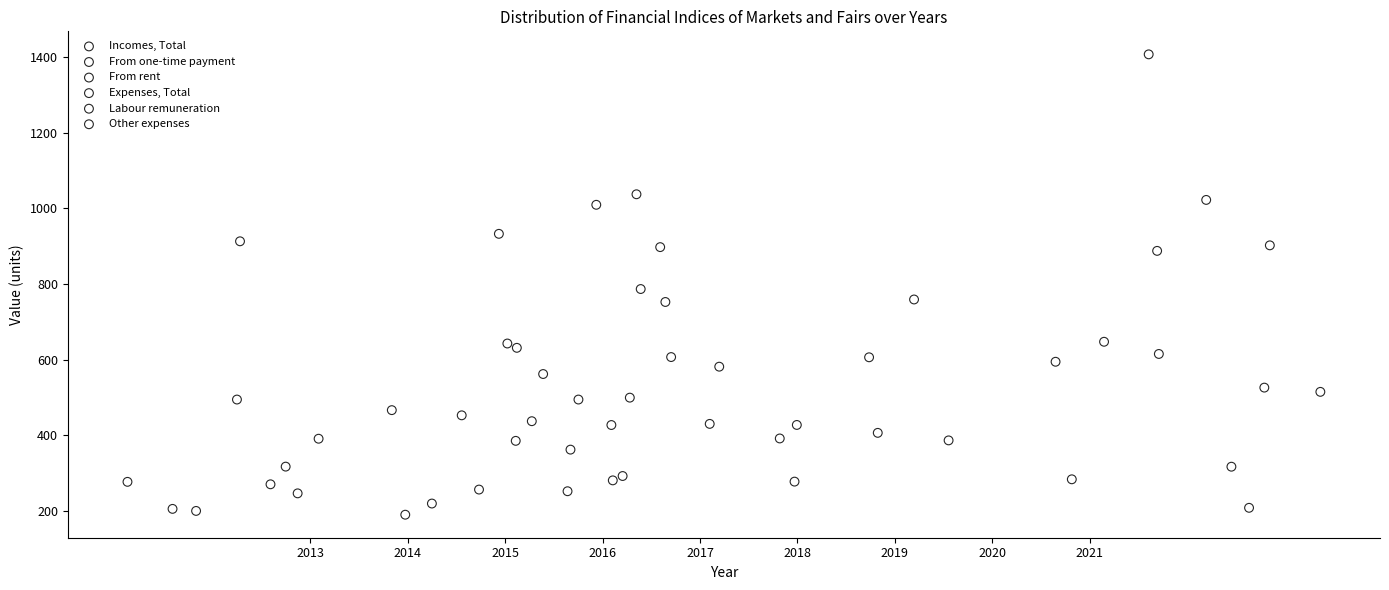

Which series contains the highest Y value?

Incomes, Total